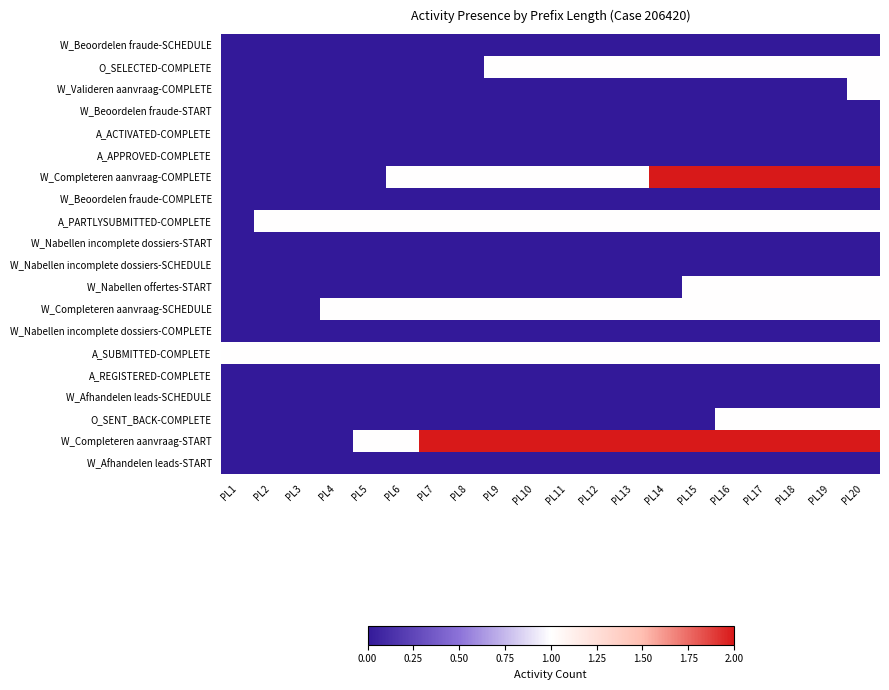

Reading left to right, extract all data points from this chart.

W_Beoordelen fraude-SCHEDULE: PL1=0	PL2=0	PL3=0	PL4=0	PL5=0	PL6=0	PL7=0	PL8=0	PL9=0	PL10=0	PL11=0	PL12=0	PL13=0	PL14=0	PL15=0	PL16=0	PL17=0	PL18=0	PL19=0	PL20=0
O_SELECTED-COMPLETE: PL1=0	PL2=0	PL3=0	PL4=0	PL5=0	PL6=0	PL7=0	PL8=0	PL9=1	PL10=1	PL11=1	PL12=1	PL13=1	PL14=1	PL15=1	PL16=1	PL17=1	PL18=1	PL19=1	PL20=1
W_Valideren aanvraag-COMPLETE: PL1=0	PL2=0	PL3=0	PL4=0	PL5=0	PL6=0	PL7=0	PL8=0	PL9=0	PL10=0	PL11=0	PL12=0	PL13=0	PL14=0	PL15=0	PL16=0	PL17=0	PL18=0	PL19=0	PL20=1
W_Beoordelen fraude-START: PL1=0	PL2=0	PL3=0	PL4=0	PL5=0	PL6=0	PL7=0	PL8=0	PL9=0	PL10=0	PL11=0	PL12=0	PL13=0	PL14=0	PL15=0	PL16=0	PL17=0	PL18=0	PL19=0	PL20=0
A_ACTIVATED-COMPLETE: PL1=0	PL2=0	PL3=0	PL4=0	PL5=0	PL6=0	PL7=0	PL8=0	PL9=0	PL10=0	PL11=0	PL12=0	PL13=0	PL14=0	PL15=0	PL16=0	PL17=0	PL18=0	PL19=0	PL20=0
A_APPROVED-COMPLETE: PL1=0	PL2=0	PL3=0	PL4=0	PL5=0	PL6=0	PL7=0	PL8=0	PL9=0	PL10=0	PL11=0	PL12=0	PL13=0	PL14=0	PL15=0	PL16=0	PL17=0	PL18=0	PL19=0	PL20=0
W_Completeren aanvraag-COMPLETE: PL1=0	PL2=0	PL3=0	PL4=0	PL5=0	PL6=1	PL7=1	PL8=1	PL9=1	PL10=1	PL11=1	PL12=1	PL13=1	PL14=2	PL15=2	PL16=2	PL17=2	PL18=2	PL19=2	PL20=2
W_Beoordelen fraude-COMPLETE: PL1=0	PL2=0	PL3=0	PL4=0	PL5=0	PL6=0	PL7=0	PL8=0	PL9=0	PL10=0	PL11=0	PL12=0	PL13=0	PL14=0	PL15=0	PL16=0	PL17=0	PL18=0	PL19=0	PL20=0
A_PARTLYSUBMITTED-COMPLETE: PL1=0	PL2=1	PL3=1	PL4=1	PL5=1	PL6=1	PL7=1	PL8=1	PL9=1	PL10=1	PL11=1	PL12=1	PL13=1	PL14=1	PL15=1	PL16=1	PL17=1	PL18=1	PL19=1	PL20=1
W_Nabellen incomplete dossiers-START: PL1=0	PL2=0	PL3=0	PL4=0	PL5=0	PL6=0	PL7=0	PL8=0	PL9=0	PL10=0	PL11=0	PL12=0	PL13=0	PL14=0	PL15=0	PL16=0	PL17=0	PL18=0	PL19=0	PL20=0
W_Nabellen incomplete dossiers-SCHEDULE: PL1=0	PL2=0	PL3=0	PL4=0	PL5=0	PL6=0	PL7=0	PL8=0	PL9=0	PL10=0	PL11=0	PL12=0	PL13=0	PL14=0	PL15=0	PL16=0	PL17=0	PL18=0	PL19=0	PL20=0
W_Nabellen offertes-START: PL1=0	PL2=0	PL3=0	PL4=0	PL5=0	PL6=0	PL7=0	PL8=0	PL9=0	PL10=0	PL11=0	PL12=0	PL13=0	PL14=0	PL15=1	PL16=1	PL17=1	PL18=1	PL19=1	PL20=1
W_Completeren aanvraag-SCHEDULE: PL1=0	PL2=0	PL3=0	PL4=1	PL5=1	PL6=1	PL7=1	PL8=1	PL9=1	PL10=1	PL11=1	PL12=1	PL13=1	PL14=1	PL15=1	PL16=1	PL17=1	PL18=1	PL19=1	PL20=1
W_Nabellen incomplete dossiers-COMPLETE: PL1=0	PL2=0	PL3=0	PL4=0	PL5=0	PL6=0	PL7=0	PL8=0	PL9=0	PL10=0	PL11=0	PL12=0	PL13=0	PL14=0	PL15=0	PL16=0	PL17=0	PL18=0	PL19=0	PL20=0
A_SUBMITTED-COMPLETE: PL1=1	PL2=1	PL3=1	PL4=1	PL5=1	PL6=1	PL7=1	PL8=1	PL9=1	PL10=1	PL11=1	PL12=1	PL13=1	PL14=1	PL15=1	PL16=1	PL17=1	PL18=1	PL19=1	PL20=1
A_REGISTERED-COMPLETE: PL1=0	PL2=0	PL3=0	PL4=0	PL5=0	PL6=0	PL7=0	PL8=0	PL9=0	PL10=0	PL11=0	PL12=0	PL13=0	PL14=0	PL15=0	PL16=0	PL17=0	PL18=0	PL19=0	PL20=0
W_Afhandelen leads-SCHEDULE: PL1=0	PL2=0	PL3=0	PL4=0	PL5=0	PL6=0	PL7=0	PL8=0	PL9=0	PL10=0	PL11=0	PL12=0	PL13=0	PL14=0	PL15=0	PL16=0	PL17=0	PL18=0	PL19=0	PL20=0
O_SENT_BACK-COMPLETE: PL1=0	PL2=0	PL3=0	PL4=0	PL5=0	PL6=0	PL7=0	PL8=0	PL9=0	PL10=0	PL11=0	PL12=0	PL13=0	PL14=0	PL15=0	PL16=1	PL17=1	PL18=1	PL19=1	PL20=1
W_Completeren aanvraag-START: PL1=0	PL2=0	PL3=0	PL4=0	PL5=1	PL6=1	PL7=2	PL8=2	PL9=2	PL10=2	PL11=2	PL12=2	PL13=2	PL14=2	PL15=2	PL16=2	PL17=2	PL18=2	PL19=2	PL20=2
W_Afhandelen leads-START: PL1=0	PL2=0	PL3=0	PL4=0	PL5=0	PL6=0	PL7=0	PL8=0	PL9=0	PL10=0	PL11=0	PL12=0	PL13=0	PL14=0	PL15=0	PL16=0	PL17=0	PL18=0	PL19=0	PL20=0